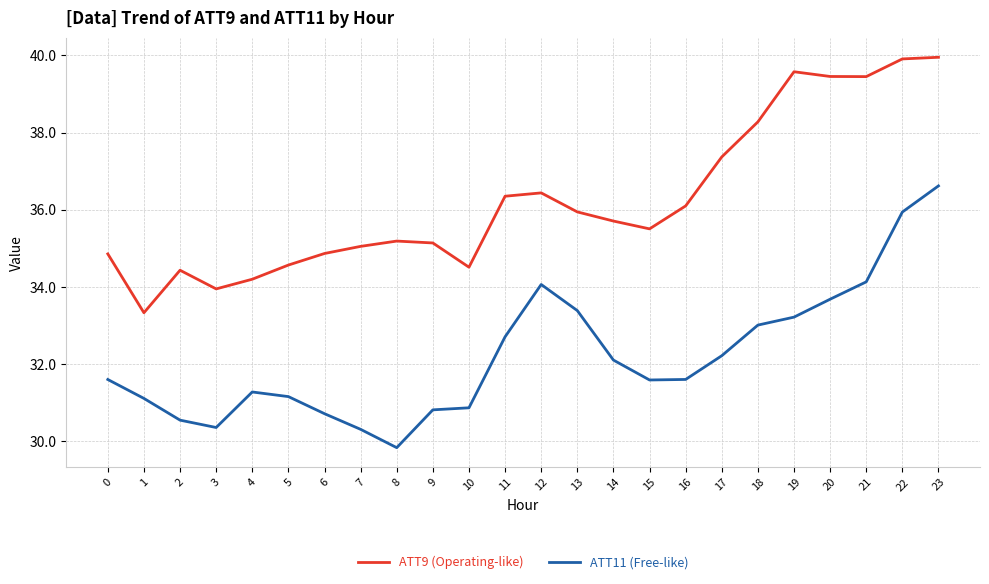

Is it true that ATT9 (Operating-like) equals 63.0 at 14?

False